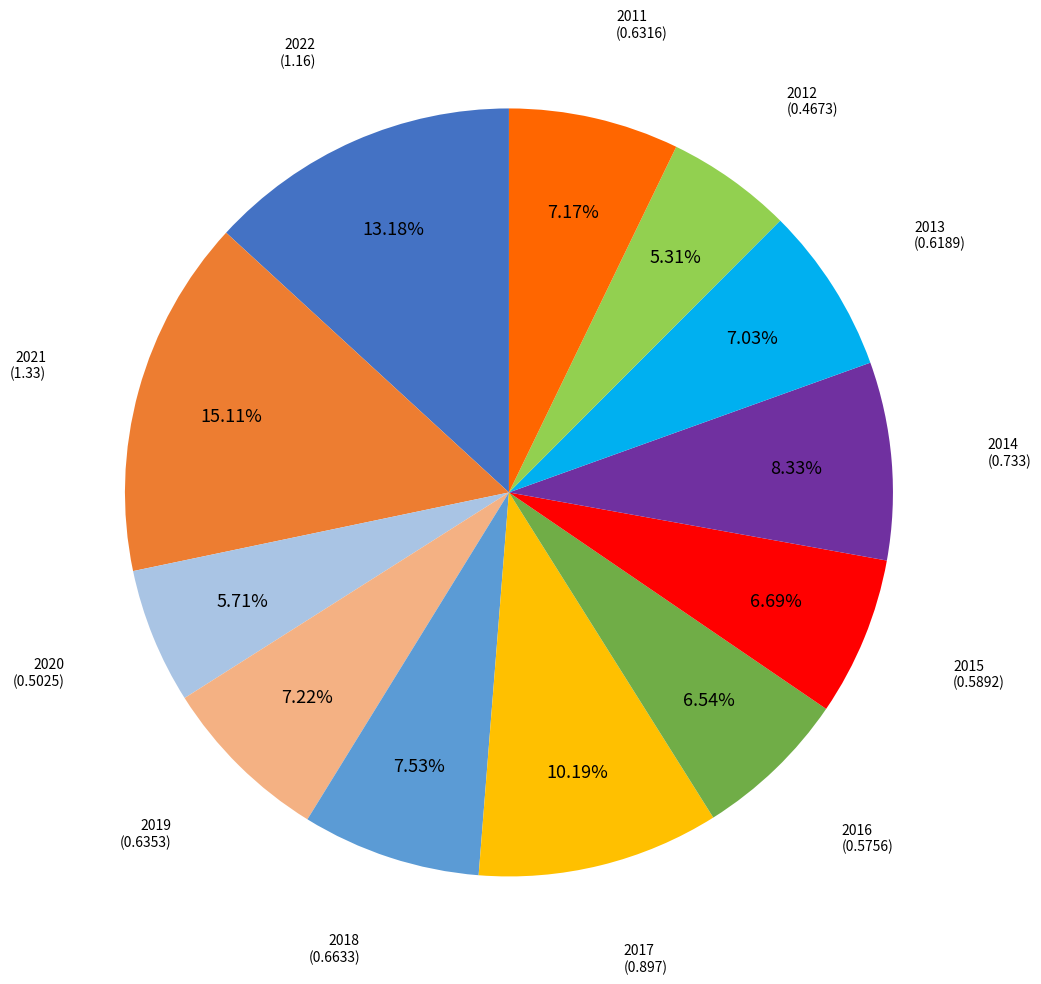

Is there any slice that represents more than half of the pie?

No